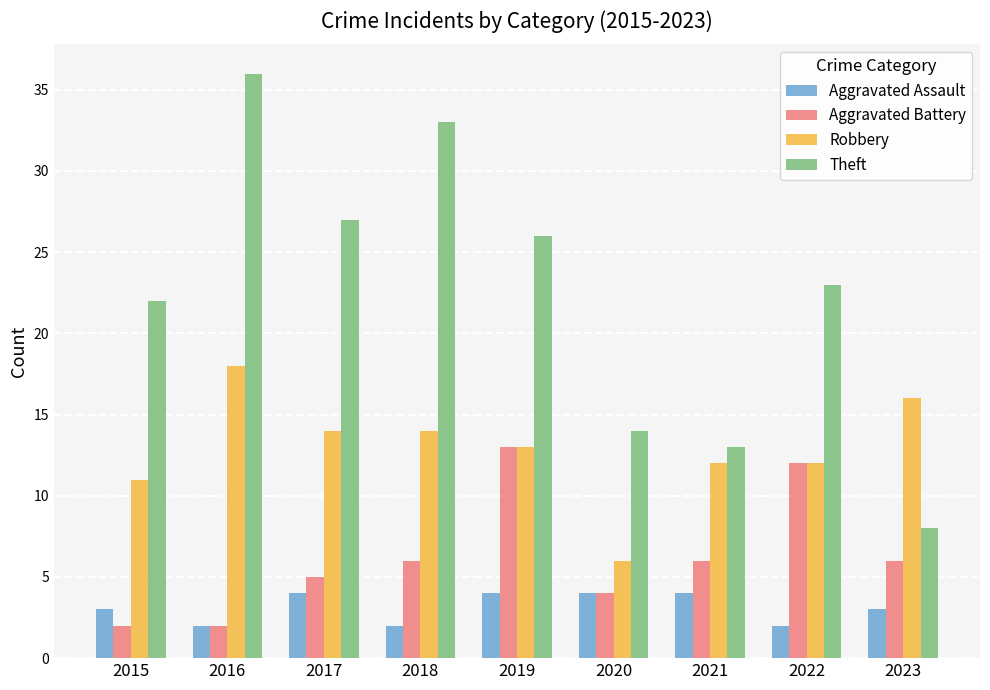

At which category is the sum across all series the highest?

2016